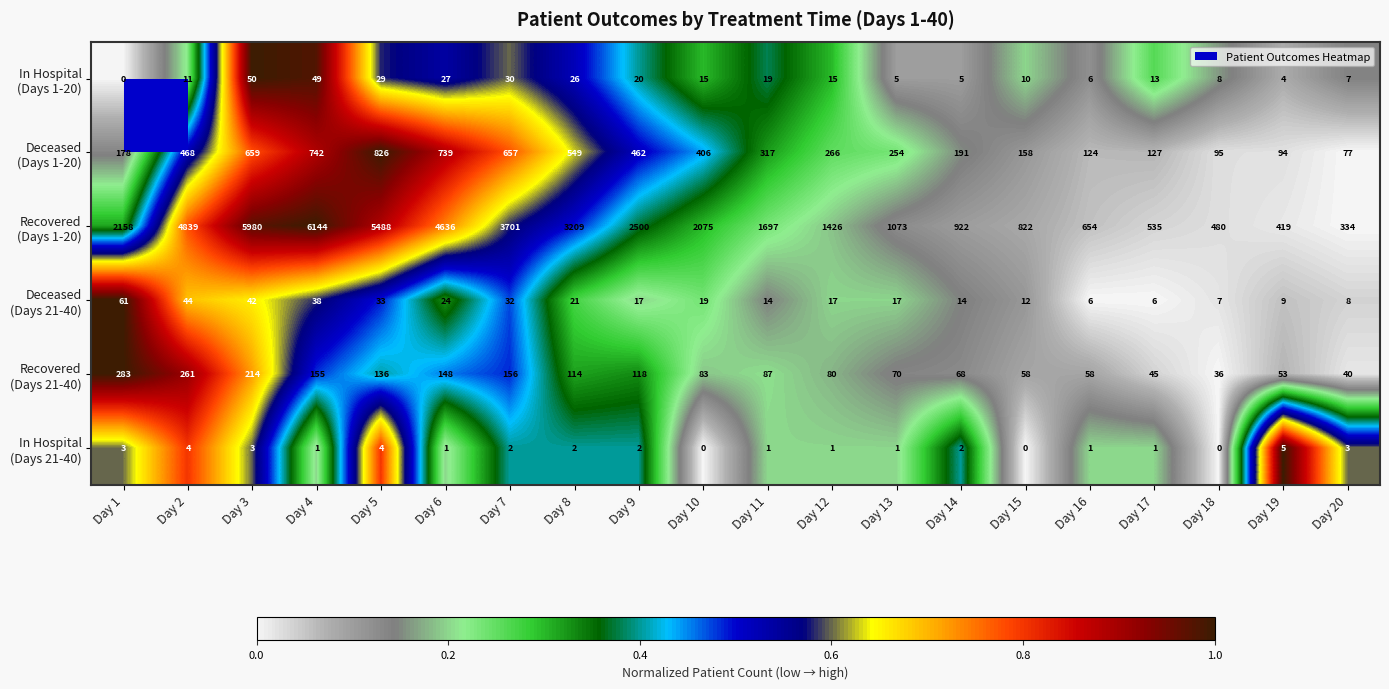

Which label corresponds to the largest value in the chart?

Day 4